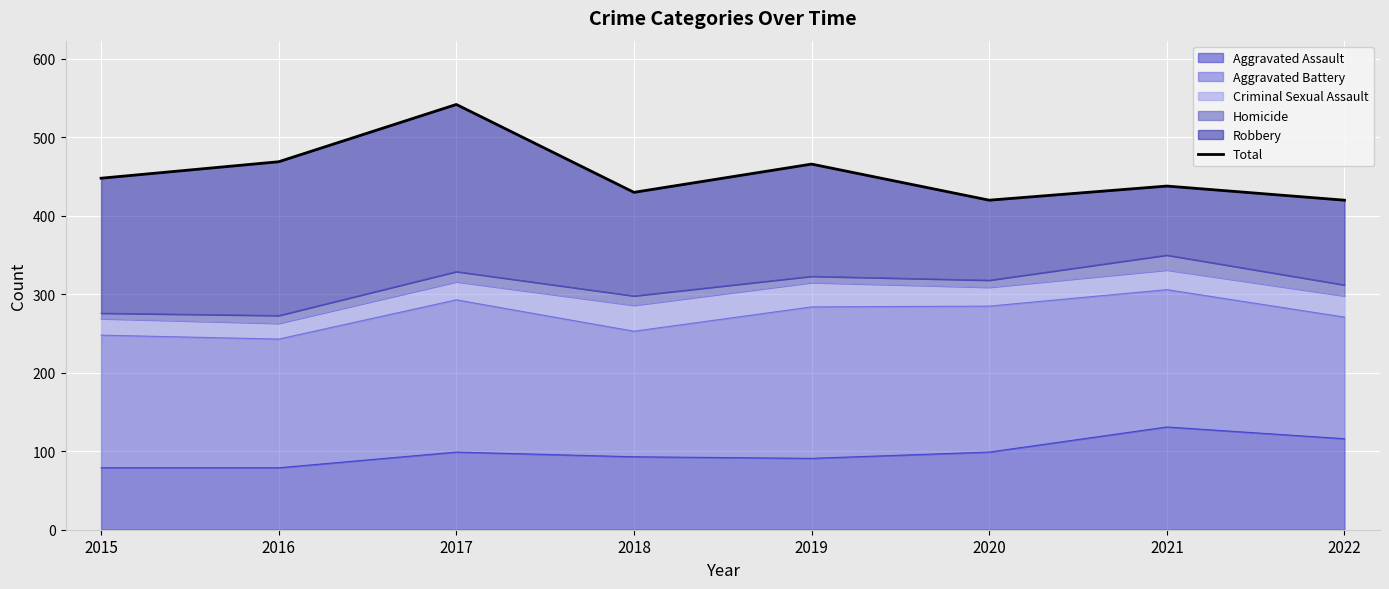

List the labels in order of value, largest first.

2017, 2016, 2019, 2015, 2021, 2018, 2020, 2022